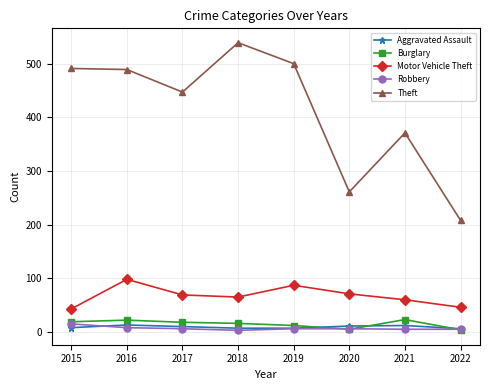

In Burglary, how many points are higher than both neighbors (excluding endpoints)?

2